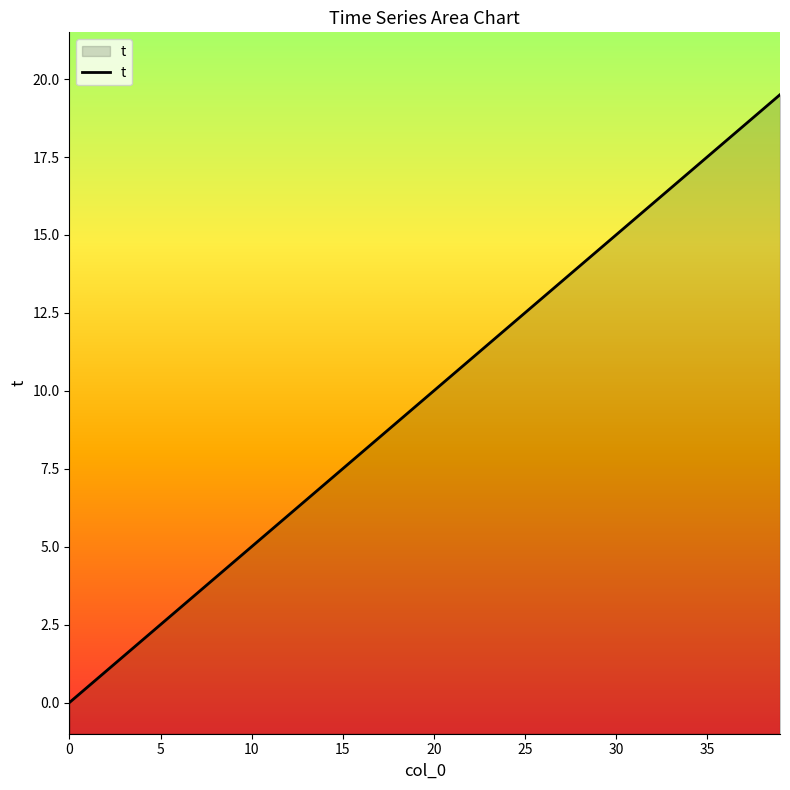

At which label is the value closest to 9?

18